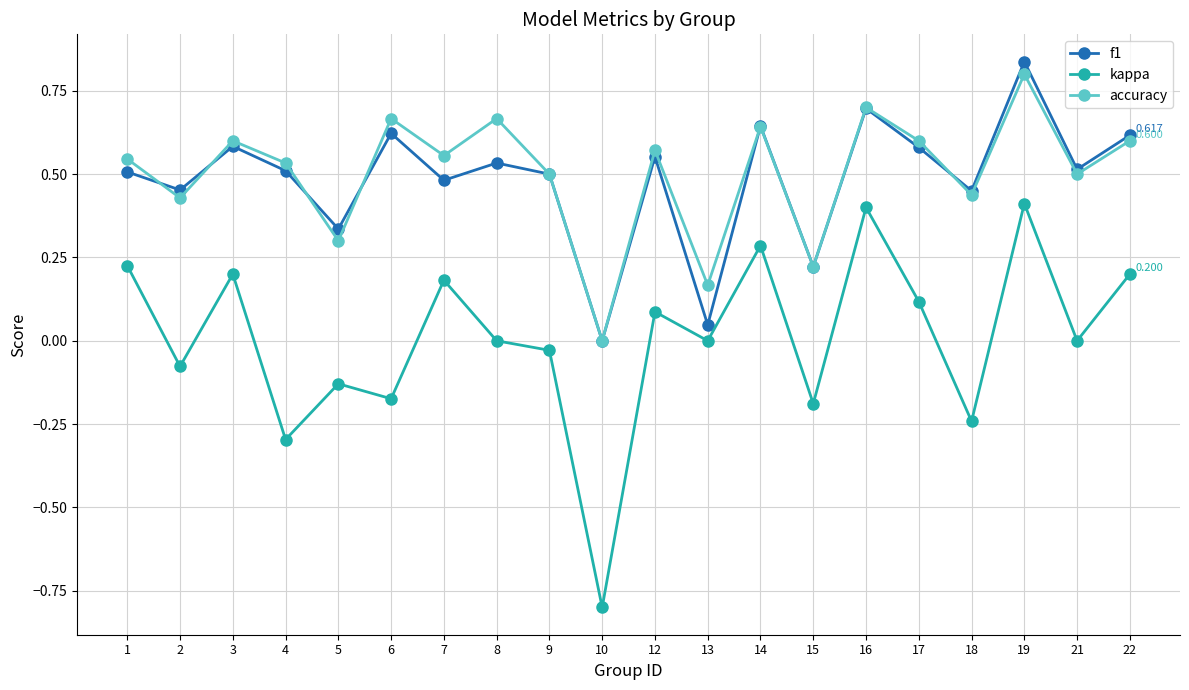

True or false: kappa has more than 0 points higher than both neighbors.

True